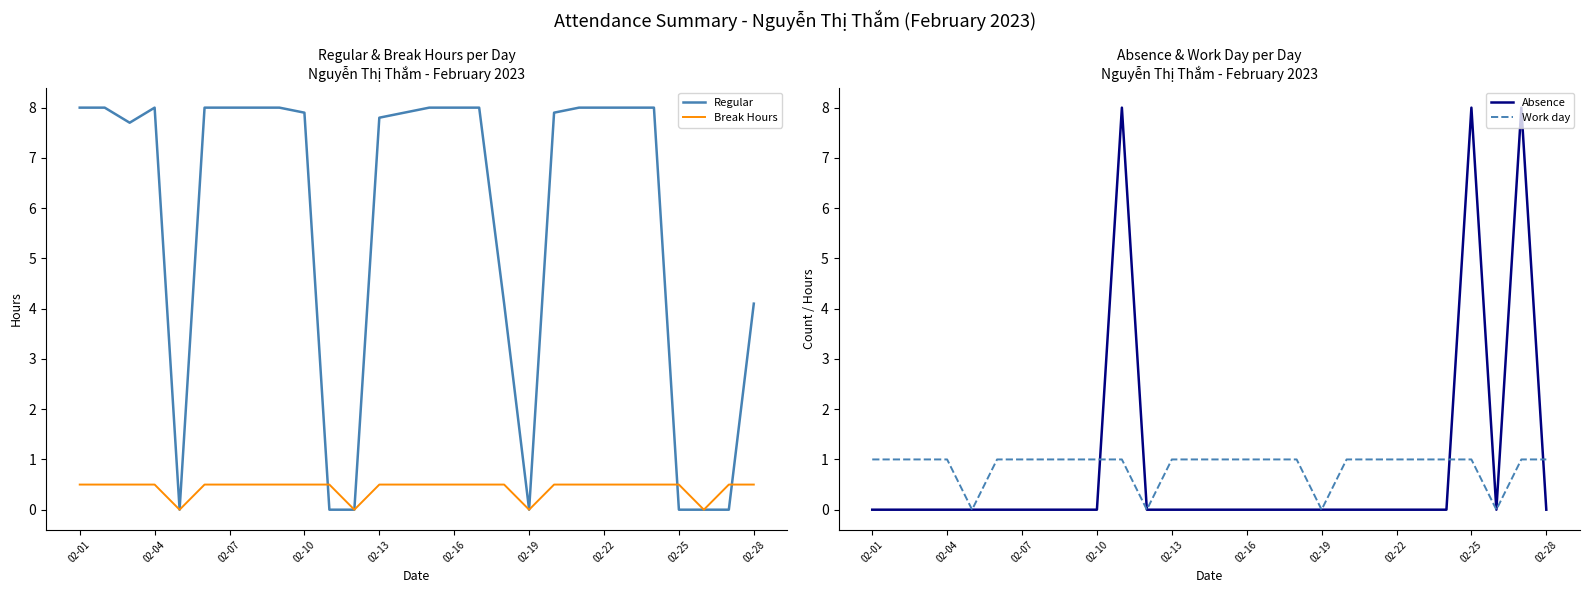

What are all the series names shown in the legend?

Regular, Break Hours, Absence, Work day